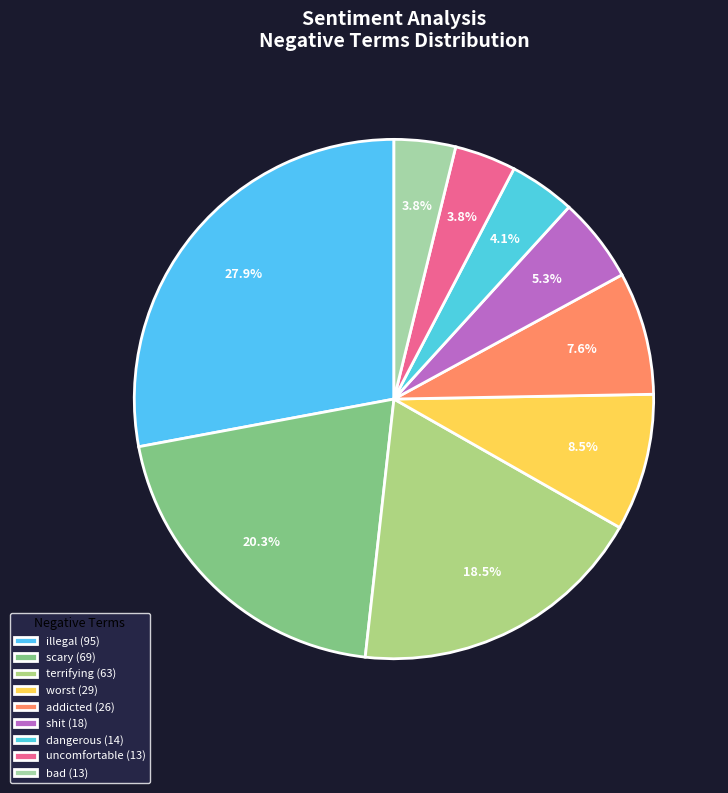

Is the sum of terrifying and scary greater than half?

No